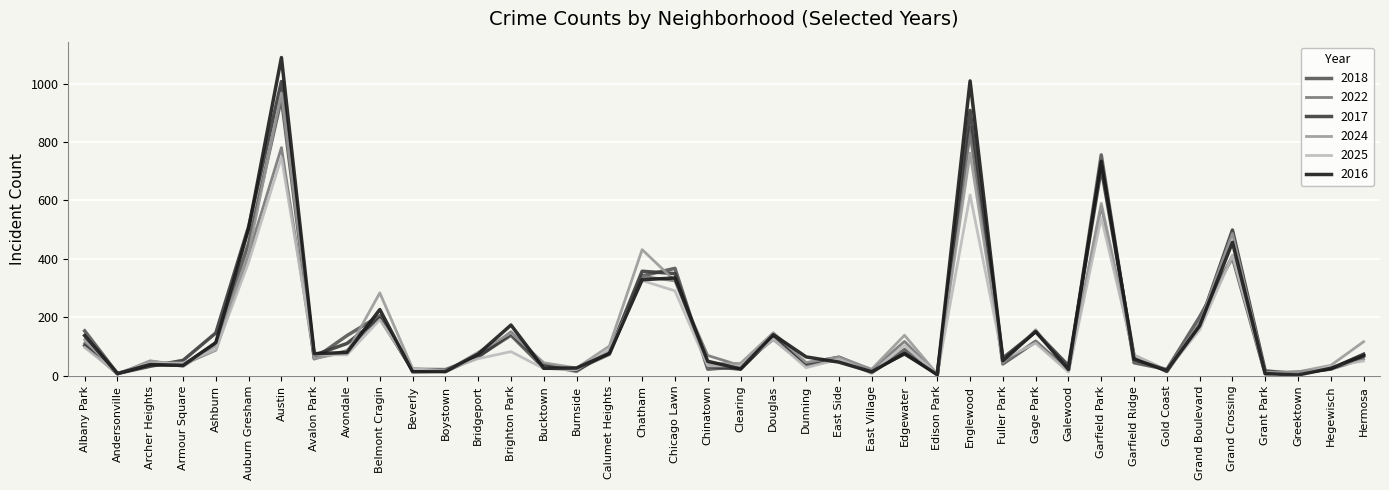

What is the approximate value of 2017 at Albany Park?

104